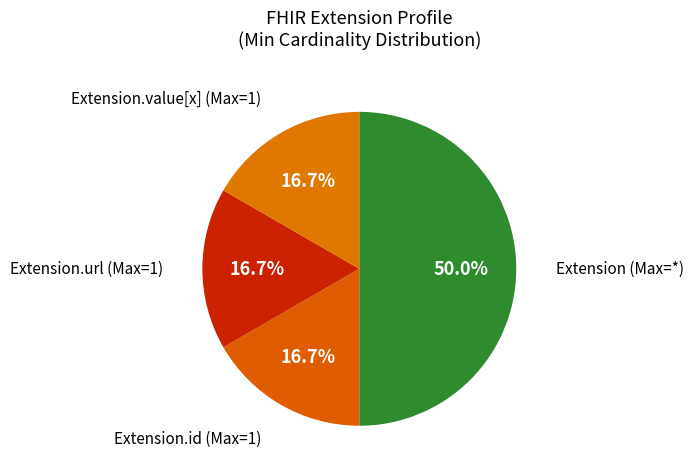

Does Extension.url (Max=1) represent more than half of the total?

No